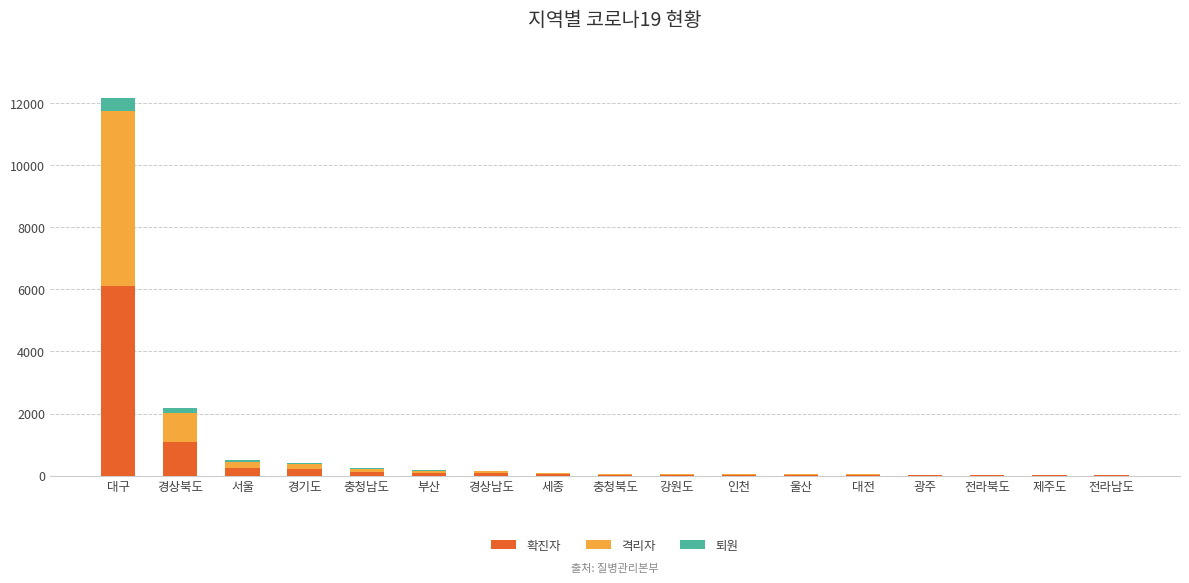

Are the bars grouped side by side (vs. stacked)?

No